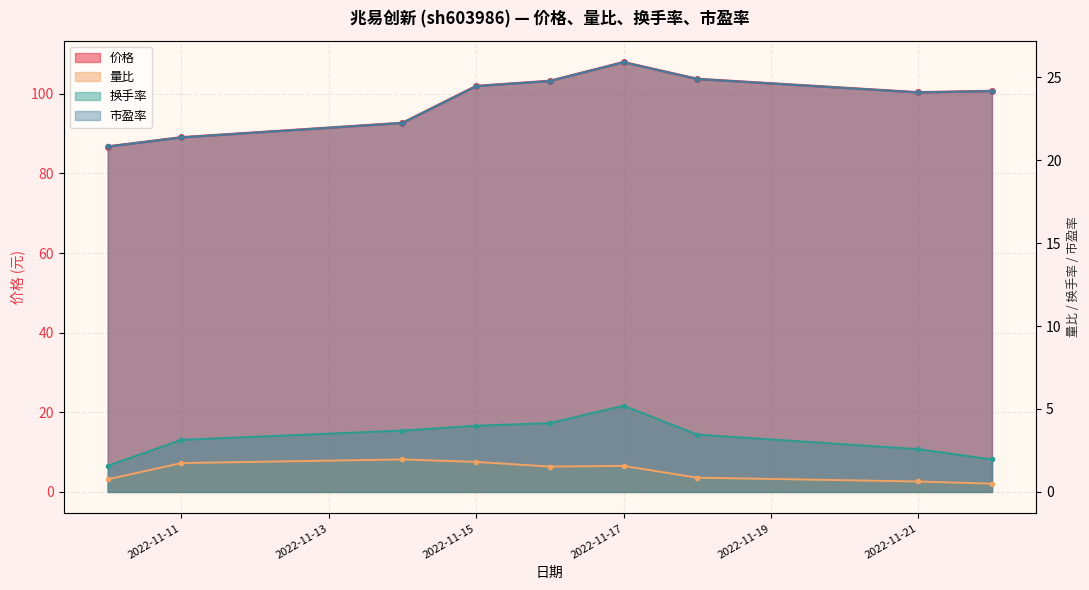

Count the number of categories in the chart.

9